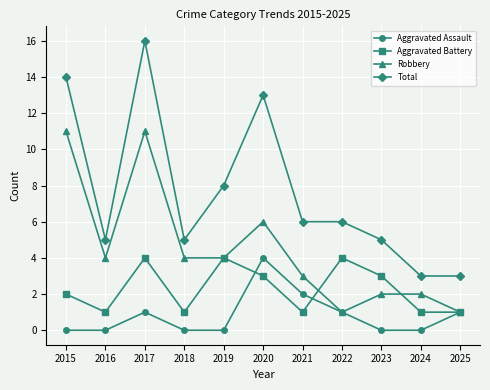

Read the Robbery value at 2017, to the nearest 10.

10